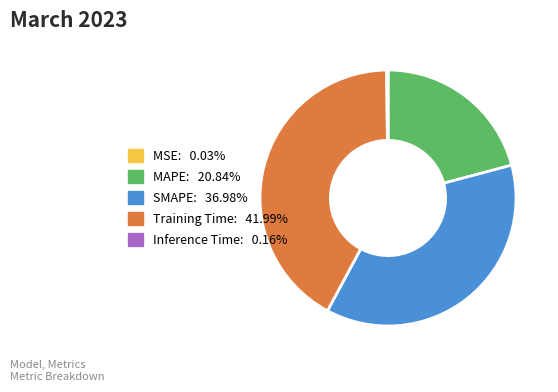

Does any single category account for the majority?

No